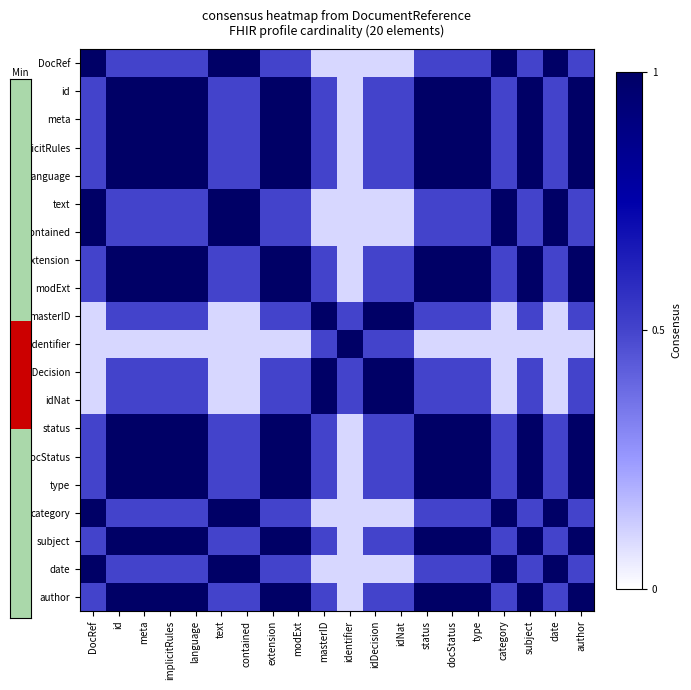

Reading left to right, list all the values displayed in this chart.

DocRef: DocRef=1.0	id=0.5	meta=0.5	implicitRules=0.5	language=0.5	text=1.0	contained=1.0	extension=0.5	modExt=0.5	masterID=0.1	identifier=0.1	idDecision=0.1	idNat=0.1	status=0.5	docStatus=0.5	type=0.5	category=1.0	subject=0.5	date=1.0	author=0.5
id: DocRef=0.5	id=1.0	meta=1.0	implicitRules=1.0	language=1.0	text=0.5	contained=0.5	extension=1.0	modExt=1.0	masterID=0.5	identifier=0.1	idDecision=0.5	idNat=0.5	status=1.0	docStatus=1.0	type=1.0	category=0.5	subject=1.0	date=0.5	author=1.0
meta: DocRef=0.5	id=1.0	meta=1.0	implicitRules=1.0	language=1.0	text=0.5	contained=0.5	extension=1.0	modExt=1.0	masterID=0.5	identifier=0.1	idDecision=0.5	idNat=0.5	status=1.0	docStatus=1.0	type=1.0	category=0.5	subject=1.0	date=0.5	author=1.0
implicitRules: DocRef=0.5	id=1.0	meta=1.0	implicitRules=1.0	language=1.0	text=0.5	contained=0.5	extension=1.0	modExt=1.0	masterID=0.5	identifier=0.1	idDecision=0.5	idNat=0.5	status=1.0	docStatus=1.0	type=1.0	category=0.5	subject=1.0	date=0.5	author=1.0
language: DocRef=0.5	id=1.0	meta=1.0	implicitRules=1.0	language=1.0	text=0.5	contained=0.5	extension=1.0	modExt=1.0	masterID=0.5	identifier=0.1	idDecision=0.5	idNat=0.5	status=1.0	docStatus=1.0	type=1.0	category=0.5	subject=1.0	date=0.5	author=1.0
text: DocRef=1.0	id=0.5	meta=0.5	implicitRules=0.5	language=0.5	text=1.0	contained=1.0	extension=0.5	modExt=0.5	masterID=0.1	identifier=0.1	idDecision=0.1	idNat=0.1	status=0.5	docStatus=0.5	type=0.5	category=1.0	subject=0.5	date=1.0	author=0.5
contained: DocRef=1.0	id=0.5	meta=0.5	implicitRules=0.5	language=0.5	text=1.0	contained=1.0	extension=0.5	modExt=0.5	masterID=0.1	identifier=0.1	idDecision=0.1	idNat=0.1	status=0.5	docStatus=0.5	type=0.5	category=1.0	subject=0.5	date=1.0	author=0.5
extension: DocRef=0.5	id=1.0	meta=1.0	implicitRules=1.0	language=1.0	text=0.5	contained=0.5	extension=1.0	modExt=1.0	masterID=0.5	identifier=0.1	idDecision=0.5	idNat=0.5	status=1.0	docStatus=1.0	type=1.0	category=0.5	subject=1.0	date=0.5	author=1.0
modExt: DocRef=0.5	id=1.0	meta=1.0	implicitRules=1.0	language=1.0	text=0.5	contained=0.5	extension=1.0	modExt=1.0	masterID=0.5	identifier=0.1	idDecision=0.5	idNat=0.5	status=1.0	docStatus=1.0	type=1.0	category=0.5	subject=1.0	date=0.5	author=1.0
masterID: DocRef=0.1	id=0.5	meta=0.5	implicitRules=0.5	language=0.5	text=0.1	contained=0.1	extension=0.5	modExt=0.5	masterID=1.0	identifier=0.5	idDecision=1.0	idNat=1.0	status=0.5	docStatus=0.5	type=0.5	category=0.1	subject=0.5	date=0.1	author=0.5
identifier: DocRef=0.1	id=0.1	meta=0.1	implicitRules=0.1	language=0.1	text=0.1	contained=0.1	extension=0.1	modExt=0.1	masterID=0.5	identifier=1.0	idDecision=0.5	idNat=0.5	status=0.1	docStatus=0.1	type=0.1	category=0.1	subject=0.1	date=0.1	author=0.1
idDecision: DocRef=0.1	id=0.5	meta=0.5	implicitRules=0.5	language=0.5	text=0.1	contained=0.1	extension=0.5	modExt=0.5	masterID=1.0	identifier=0.5	idDecision=1.0	idNat=1.0	status=0.5	docStatus=0.5	type=0.5	category=0.1	subject=0.5	date=0.1	author=0.5
idNat: DocRef=0.1	id=0.5	meta=0.5	implicitRules=0.5	language=0.5	text=0.1	contained=0.1	extension=0.5	modExt=0.5	masterID=1.0	identifier=0.5	idDecision=1.0	idNat=1.0	status=0.5	docStatus=0.5	type=0.5	category=0.1	subject=0.5	date=0.1	author=0.5
status: DocRef=0.5	id=1.0	meta=1.0	implicitRules=1.0	language=1.0	text=0.5	contained=0.5	extension=1.0	modExt=1.0	masterID=0.5	identifier=0.1	idDecision=0.5	idNat=0.5	status=1.0	docStatus=1.0	type=1.0	category=0.5	subject=1.0	date=0.5	author=1.0
docStatus: DocRef=0.5	id=1.0	meta=1.0	implicitRules=1.0	language=1.0	text=0.5	contained=0.5	extension=1.0	modExt=1.0	masterID=0.5	identifier=0.1	idDecision=0.5	idNat=0.5	status=1.0	docStatus=1.0	type=1.0	category=0.5	subject=1.0	date=0.5	author=1.0
type: DocRef=0.5	id=1.0	meta=1.0	implicitRules=1.0	language=1.0	text=0.5	contained=0.5	extension=1.0	modExt=1.0	masterID=0.5	identifier=0.1	idDecision=0.5	idNat=0.5	status=1.0	docStatus=1.0	type=1.0	category=0.5	subject=1.0	date=0.5	author=1.0
category: DocRef=1.0	id=0.5	meta=0.5	implicitRules=0.5	language=0.5	text=1.0	contained=1.0	extension=0.5	modExt=0.5	masterID=0.1	identifier=0.1	idDecision=0.1	idNat=0.1	status=0.5	docStatus=0.5	type=0.5	category=1.0	subject=0.5	date=1.0	author=0.5
subject: DocRef=0.5	id=1.0	meta=1.0	implicitRules=1.0	language=1.0	text=0.5	contained=0.5	extension=1.0	modExt=1.0	masterID=0.5	identifier=0.1	idDecision=0.5	idNat=0.5	status=1.0	docStatus=1.0	type=1.0	category=0.5	subject=1.0	date=0.5	author=1.0
date: DocRef=1.0	id=0.5	meta=0.5	implicitRules=0.5	language=0.5	text=1.0	contained=1.0	extension=0.5	modExt=0.5	masterID=0.1	identifier=0.1	idDecision=0.1	idNat=0.1	status=0.5	docStatus=0.5	type=0.5	category=1.0	subject=0.5	date=1.0	author=0.5
author: DocRef=0.5	id=1.0	meta=1.0	implicitRules=1.0	language=1.0	text=0.5	contained=0.5	extension=1.0	modExt=1.0	masterID=0.5	identifier=0.1	idDecision=0.5	idNat=0.5	status=1.0	docStatus=1.0	type=1.0	category=0.5	subject=1.0	date=0.5	author=1.0